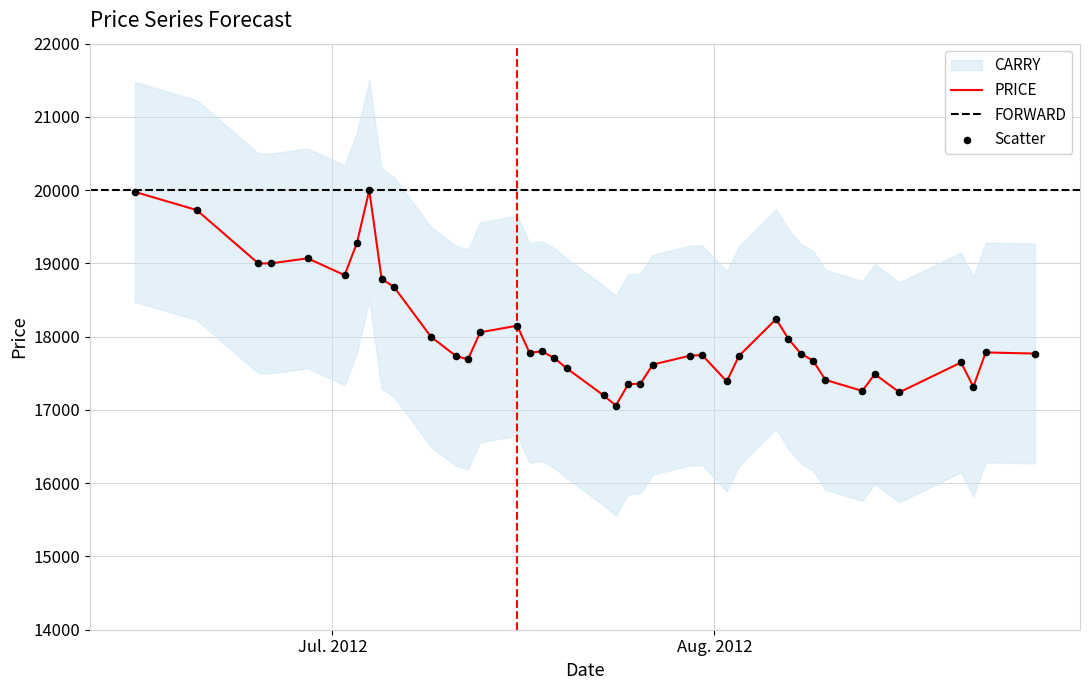

Is the value of PRICE at 2012-06-15 greater than the value of FORWARD at 2012-06-29?

Yes